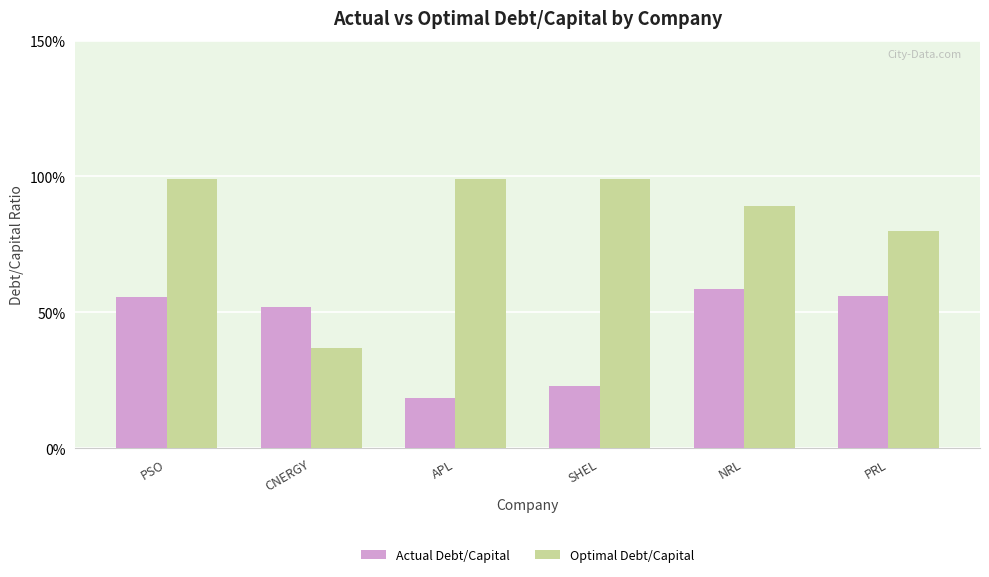

What is the approximate value of Optimal Debt/Capital at SHEL?

1.0